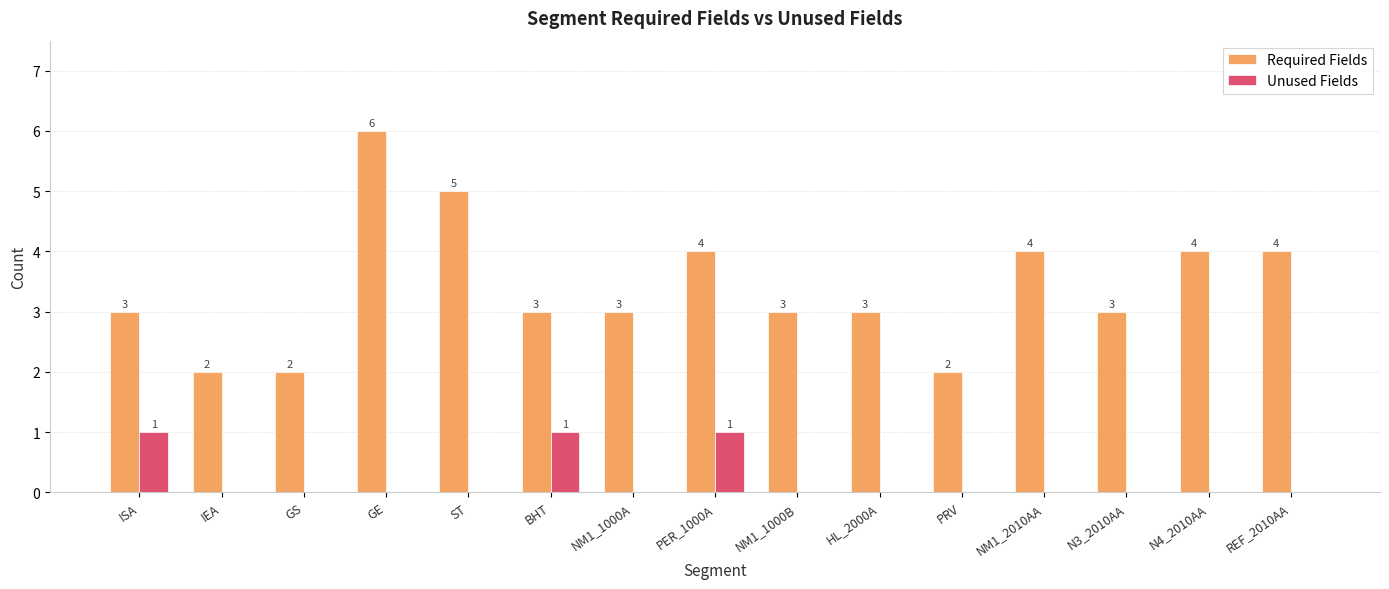

Reading left to right, transcribe all the data shown in this chart.

Required Fields: ISA=3	IEA=2	GS=2	GE=6	ST=5	BHT=3	NM1_1000A=3	PER_1000A=4	NM1_1000B=3	HL_2000A=3	PRV=2	NM1_2010AA=4	N3_2010AA=3	N4_2010AA=4	REF_2010AA=4
Unused Fields: ISA=1	IEA=0	GS=0	GE=0	ST=0	BHT=1	NM1_1000A=0	PER_1000A=1	NM1_1000B=0	HL_2000A=0	PRV=0	NM1_2010AA=0	N3_2010AA=0	N4_2010AA=0	REF_2010AA=0